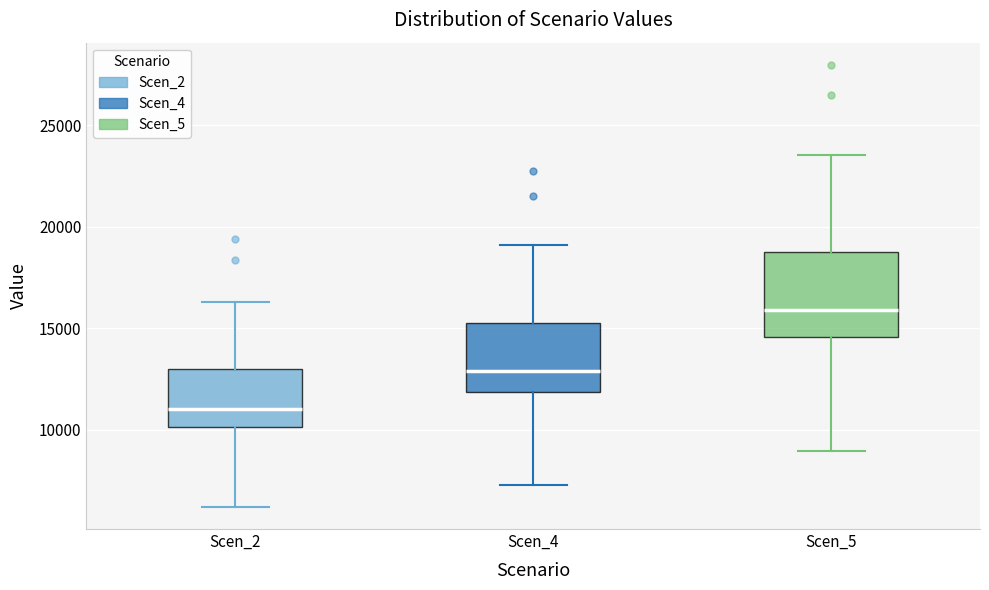

Reading left to right, transcribe this box plot: for each box, give where its median line is, the range the box spans, and where its two whiskers end, as read against the y-axis. The values are not printed on the chart, so give them approximately, as read against the axis.

Scen_2: median 11000, box 10000 to 13000, whiskers 6000 to 16500
Scen_4: median 13000, box 12000 to 15000, whiskers 7500 to 19000
Scen_5: median 16000, box 14500 to 19000, whiskers 9000 to 23500